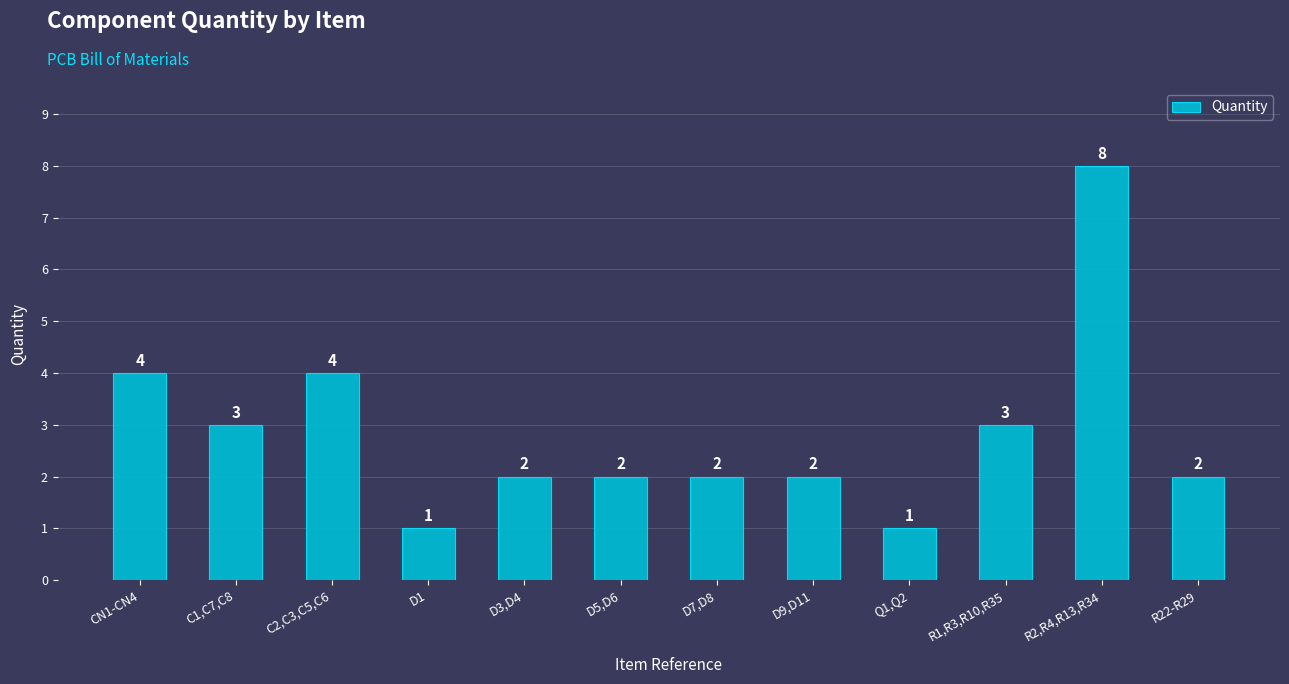

Does the chart contain stacked bars?

No